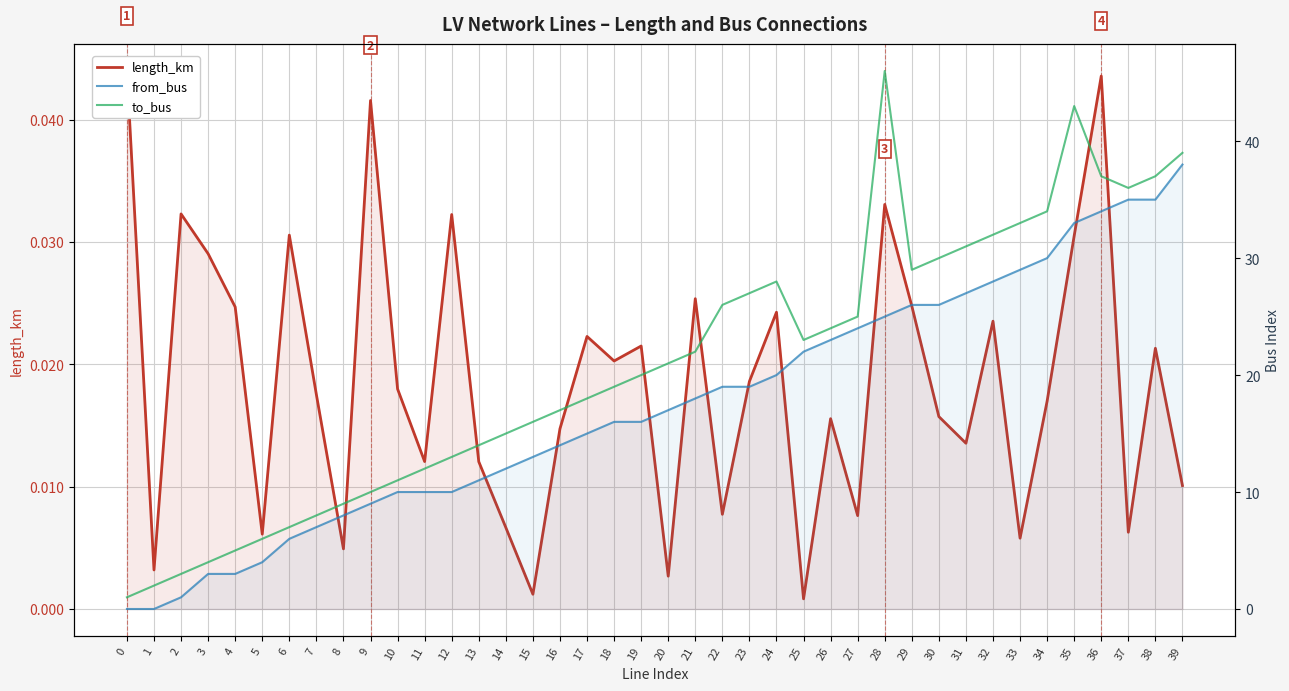

What is the sum of the from_bus values at 11 and 2?

11.0